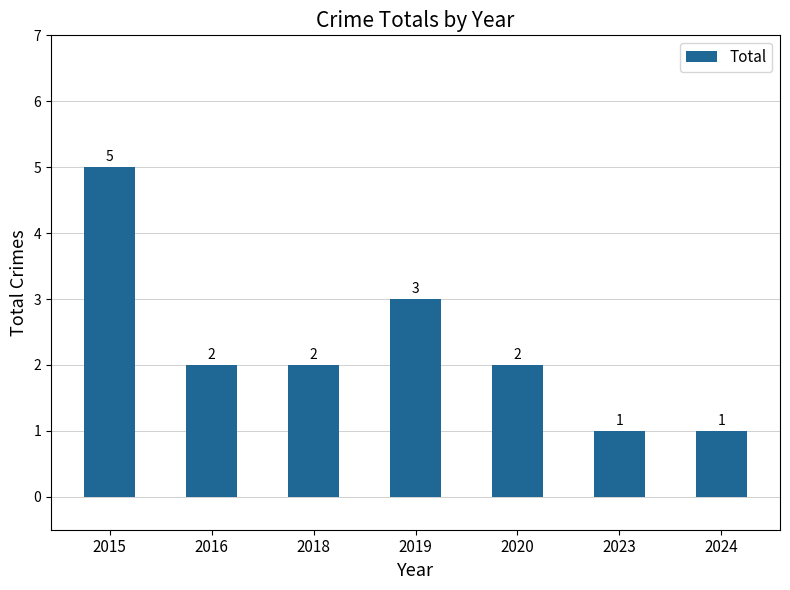

Does the chart contain stacked bars?

No